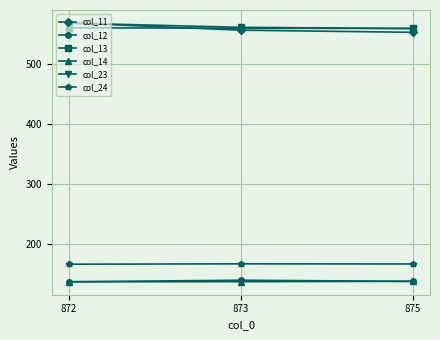

What is the spread (max minus min) of values at 875?

421.4